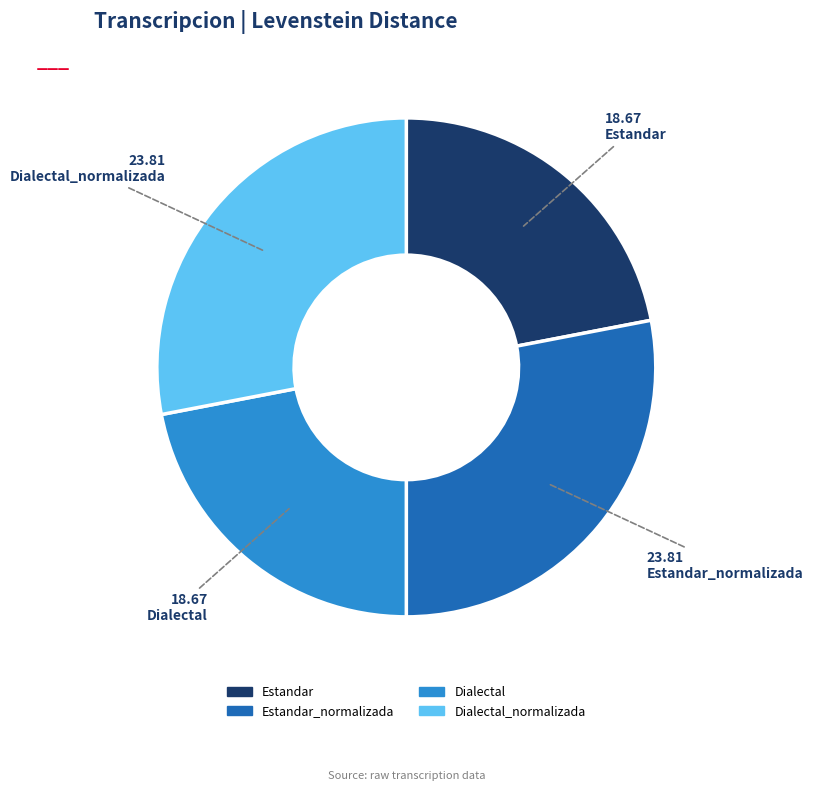

Do Estandar and Dialectal together represent more than half of the pie?

No